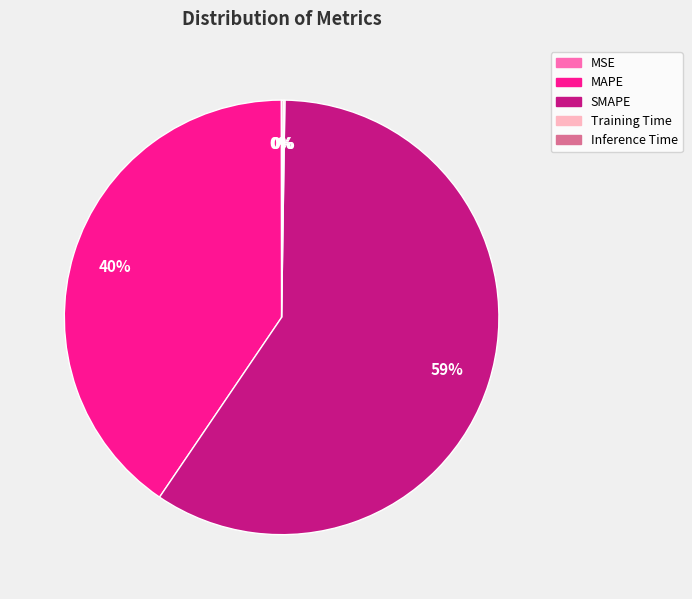

What is the ratio of the value at SMAPE to the value at MAPE?

1.5